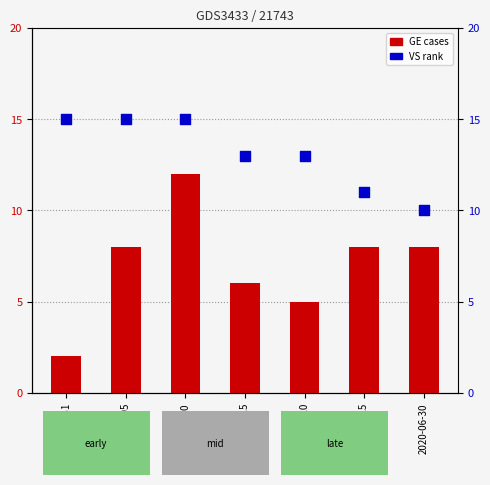

Which series reaches the maximum Y coordinate?

VS (rank)